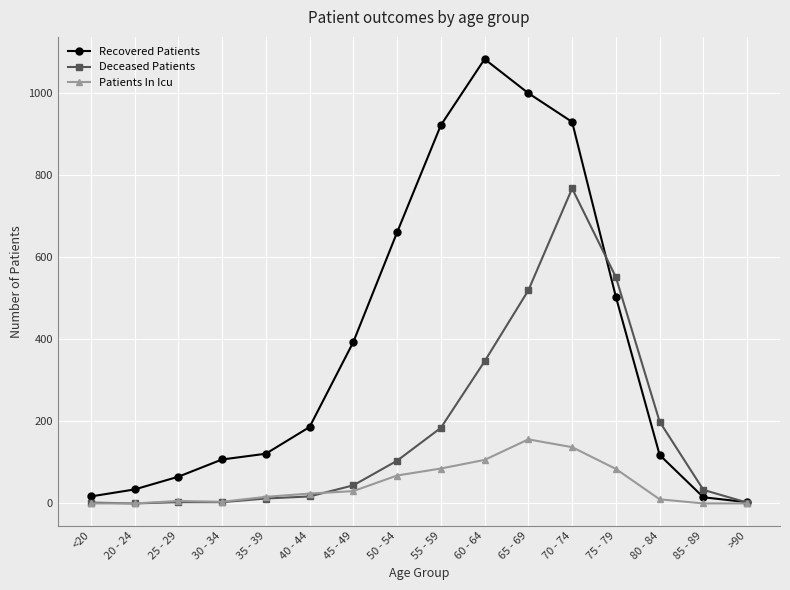

Is it true that Deceased Patients equals 50 at 50 - 54?

False